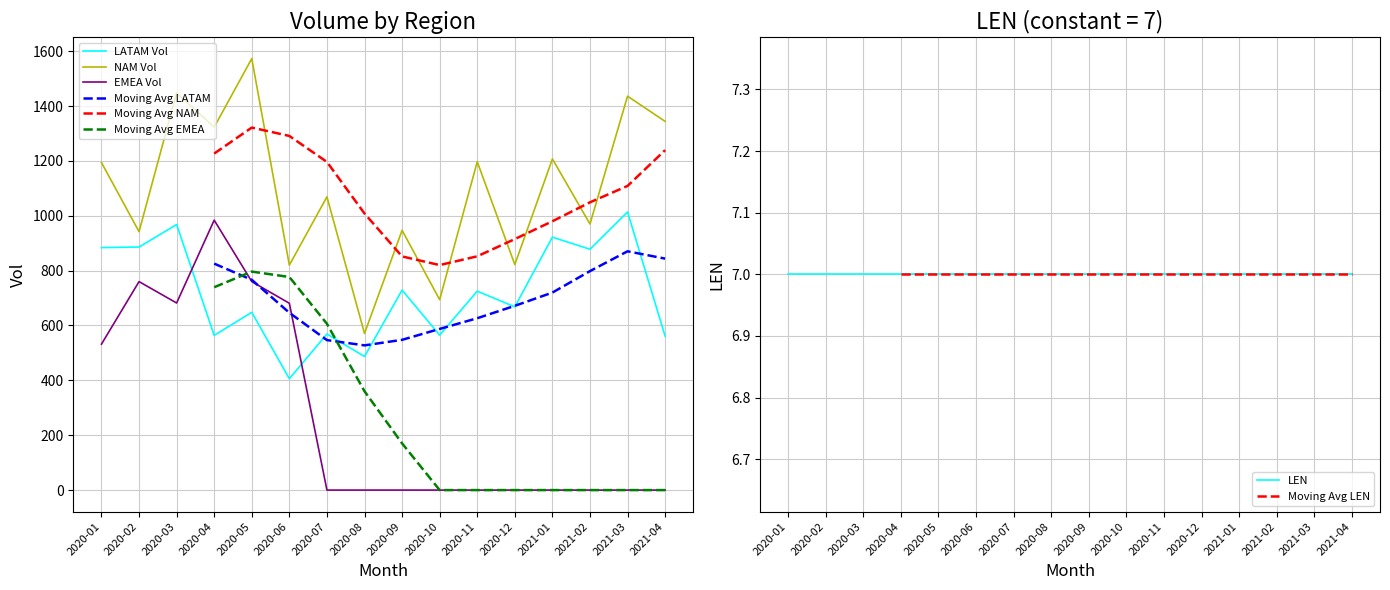

Which series changed the most between 2020-03 and 2021-03?

EMEA